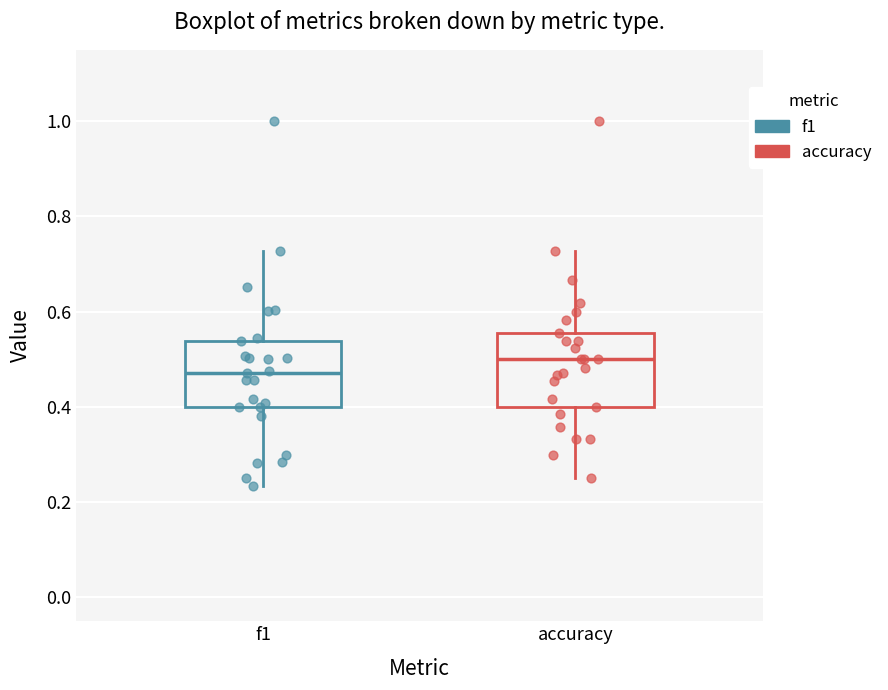

Reading left to right, transcribe this box plot: for each box, give where its median line is, the range the box spans, and where its two whiskers end, as read against the y-axis. The values are not printed on the chart, so give them approximately, as read against the axis.

f1: median 0.48, box 0.40 to 0.54, whiskers 0.24 to 0.72
accuracy: median 0.50, box 0.40 to 0.56, whiskers 0.26 to 0.72